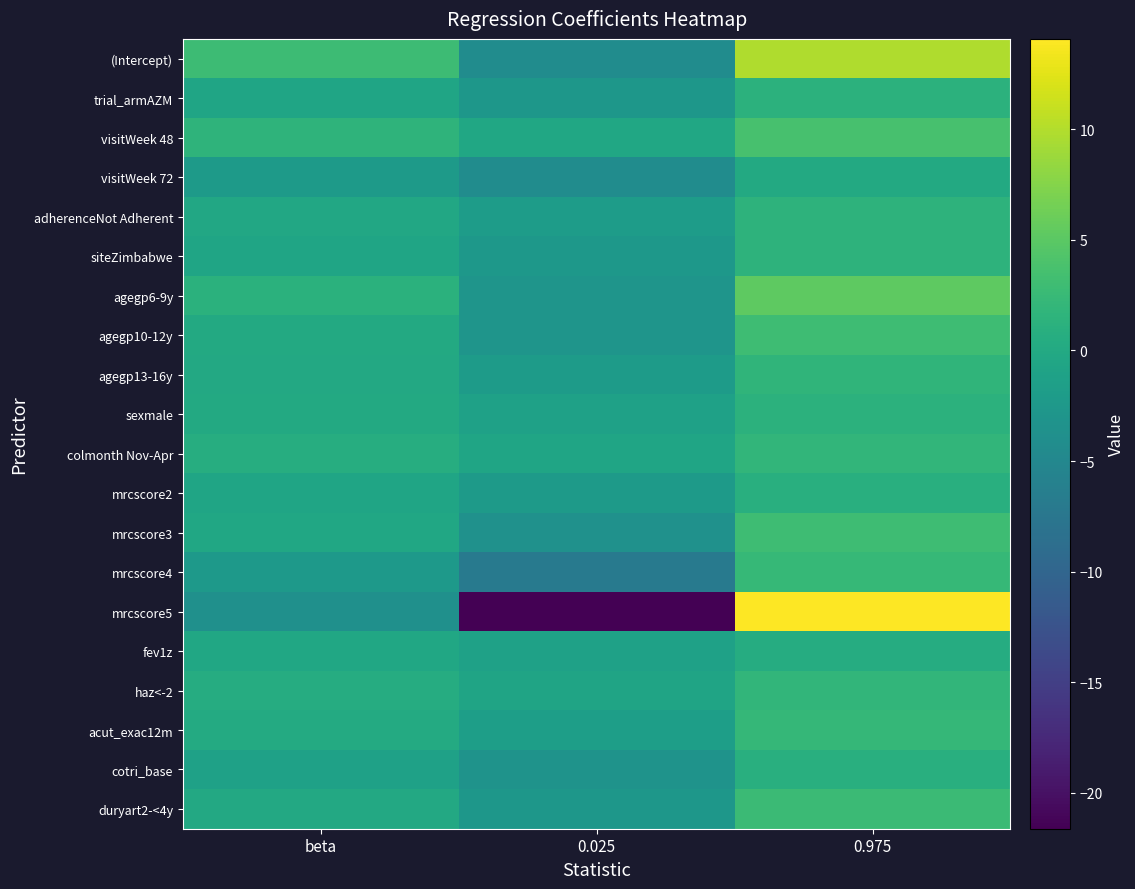

Which series has the largest total across all categories?

(Intercept)